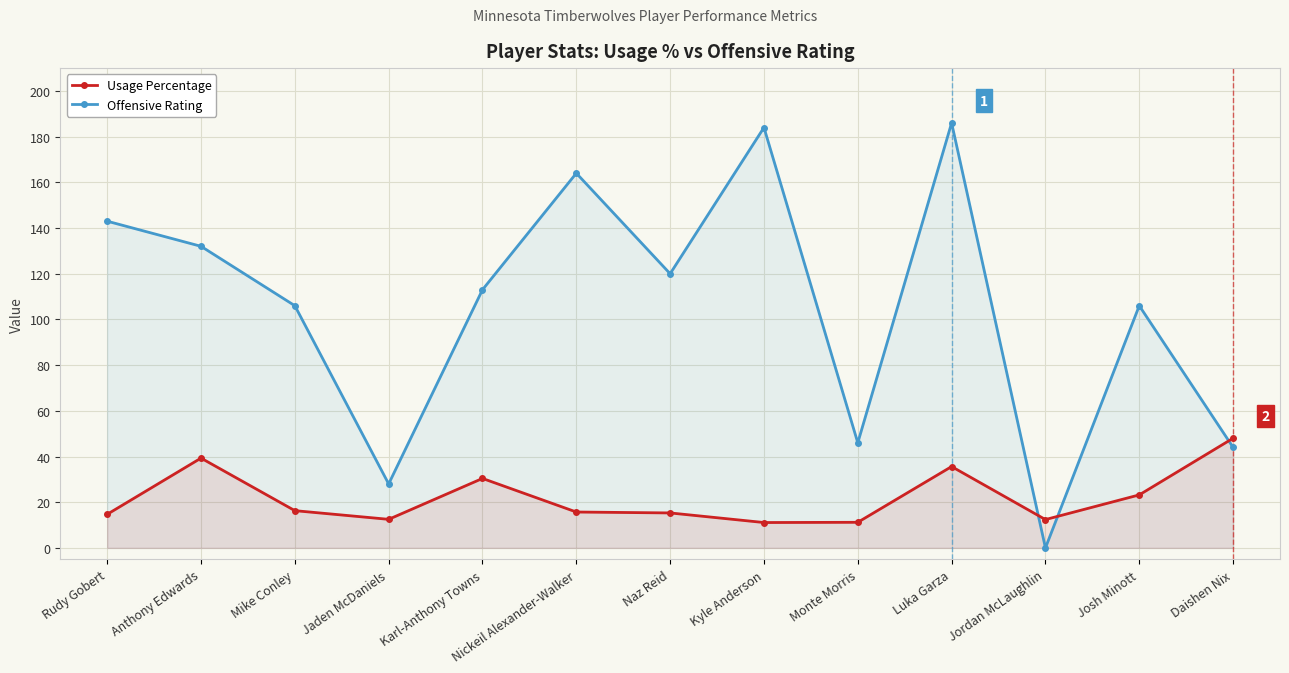

The Offensive Rating series shows 186.0 at Luka Garza. True or false?

True